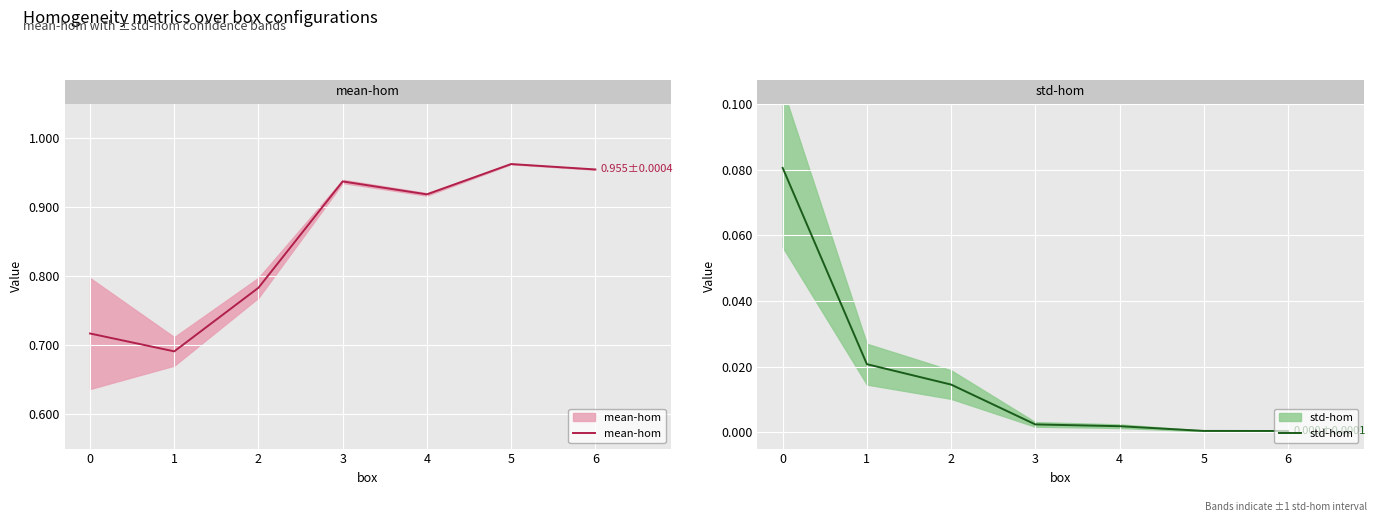

What is the sum of the mean-hom values at 5 and 0?

1.7